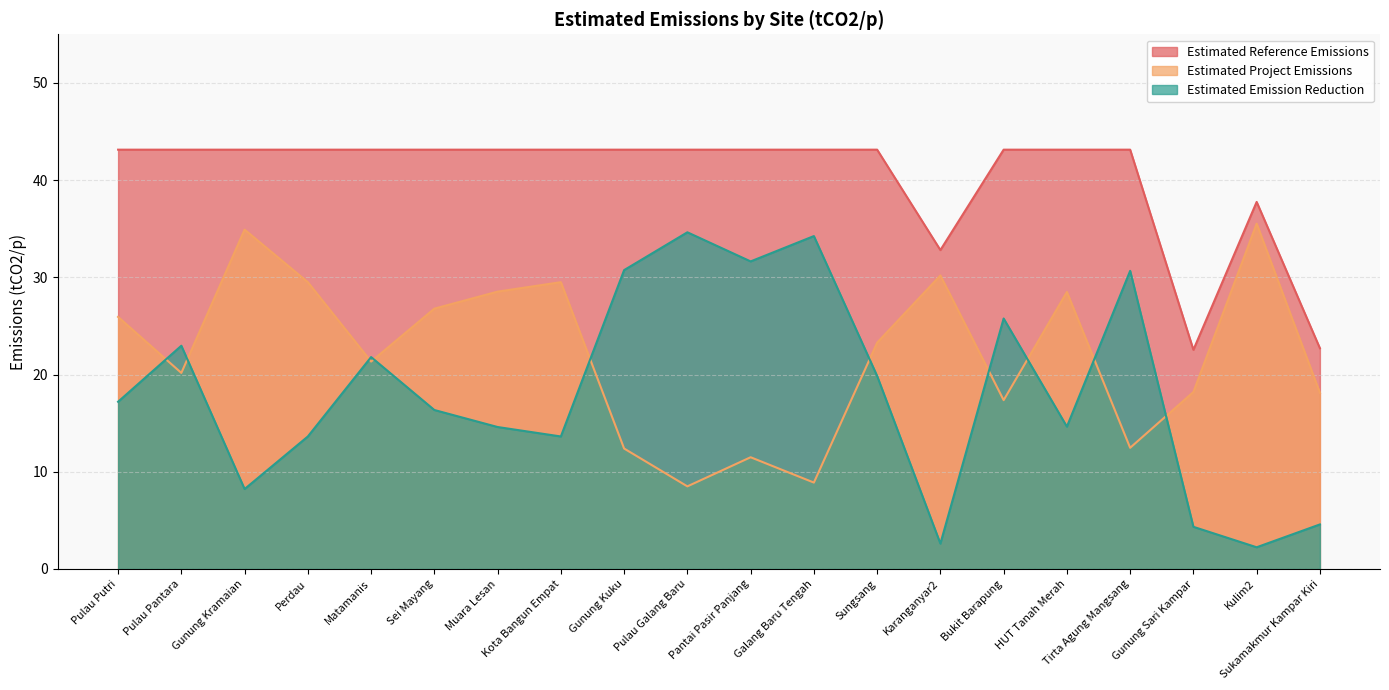

What is the difference between the maximum and minimum values in the Estimated Project Emissions series?

27.0